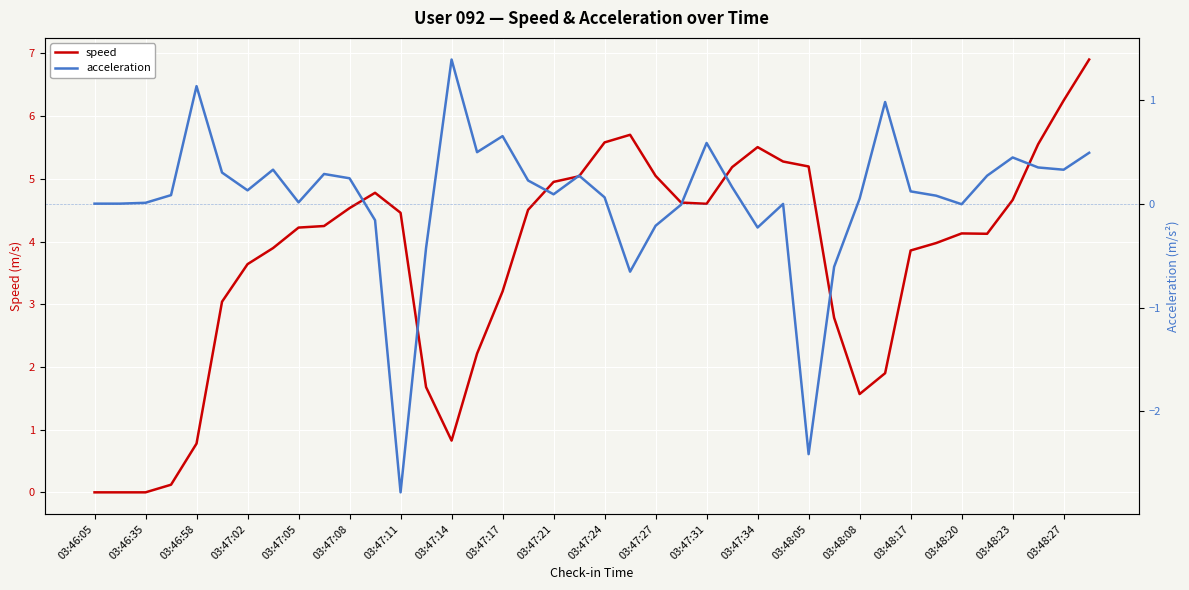

The speed series shows 3.7 at 03:47:34. True or false?

False